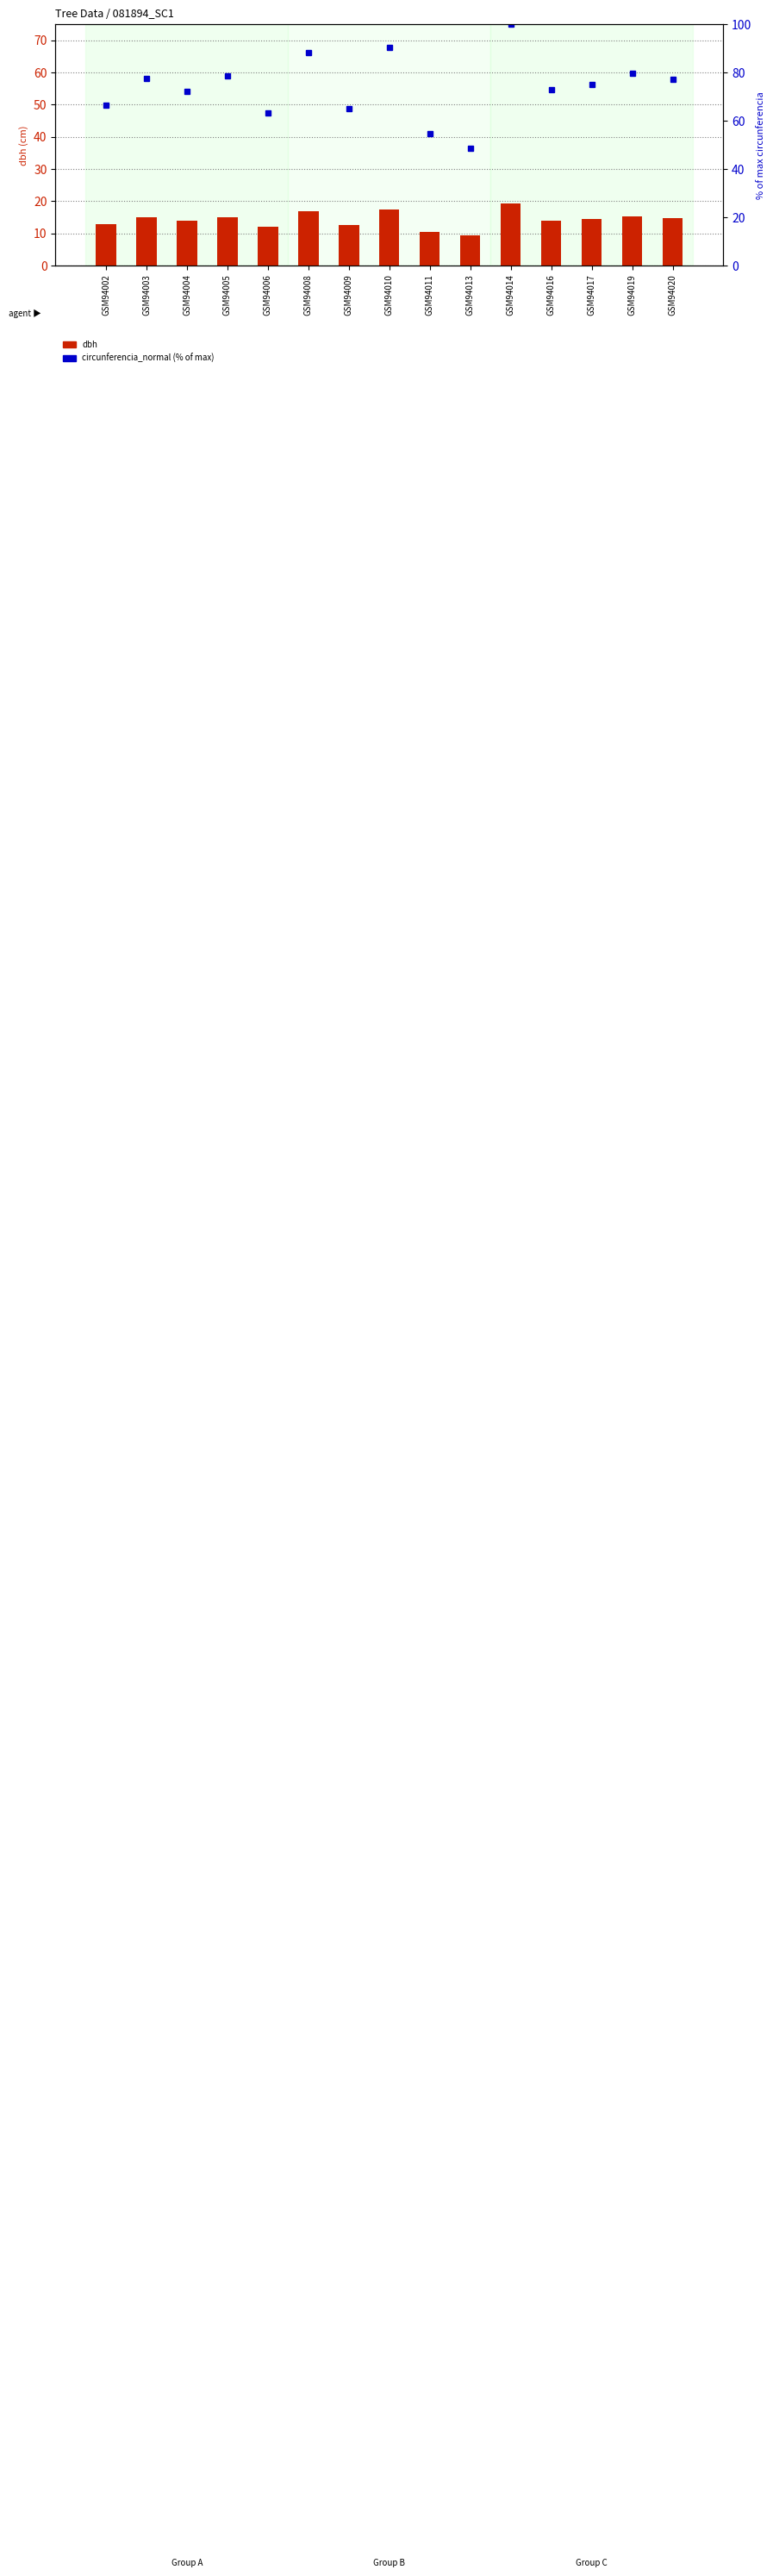

What is the difference between the circunferencia_normal (% of max) values at GSM94005 and GSM94011?

23.6